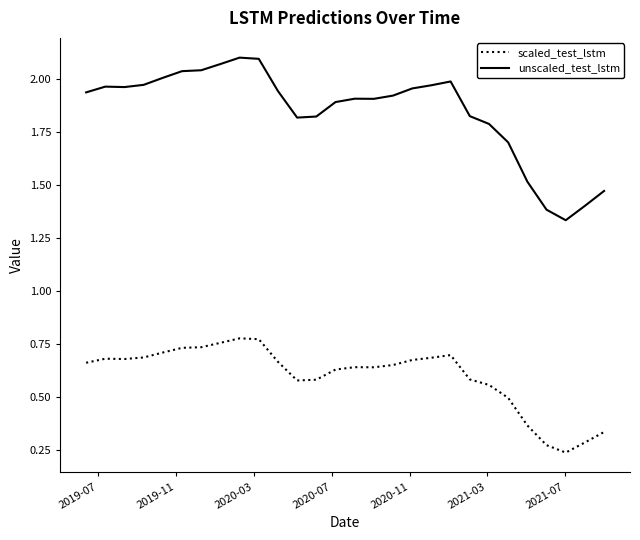

What is the sum of all scaled_test_lstm values?

16.8